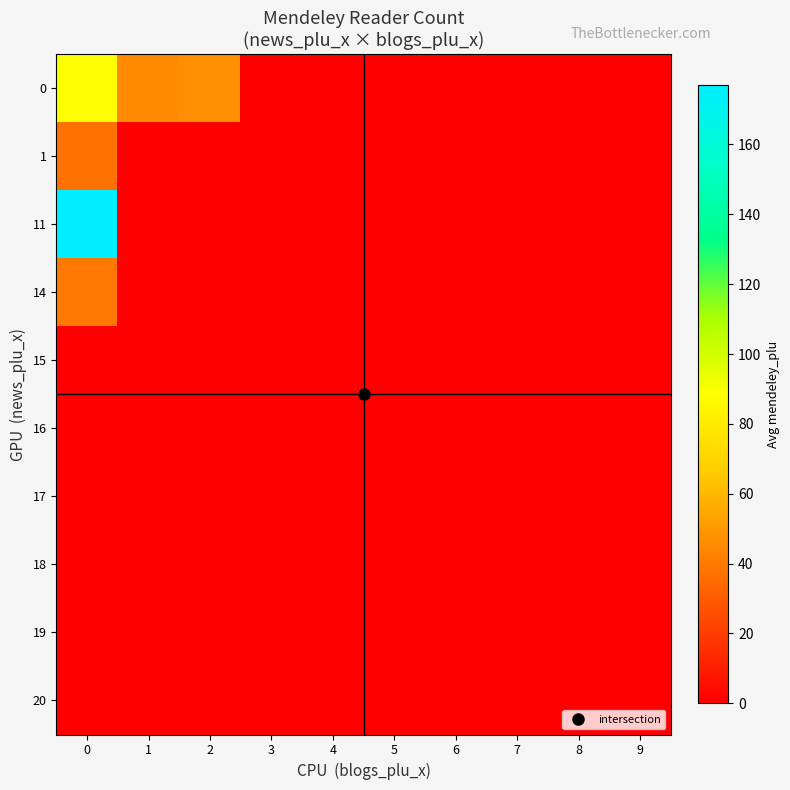

Rank the series at 5 from highest to lowest value.

0, 1, 11, 14, 15, 16, 17, 18, 19, 20